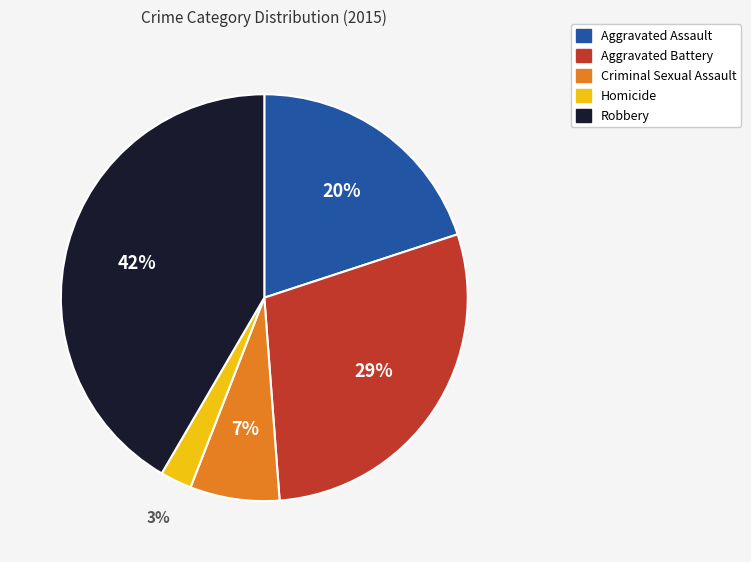

Rank the categories by value from highest to lowest.

Robbery, Aggravated Battery, Aggravated Assault, Criminal Sexual Assault, Homicide